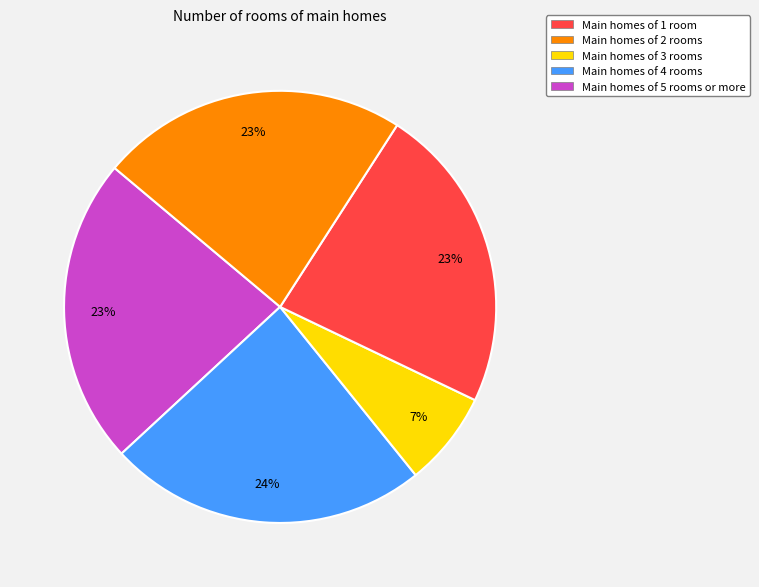

To the nearest percent, what is the average slice percentage?

20%